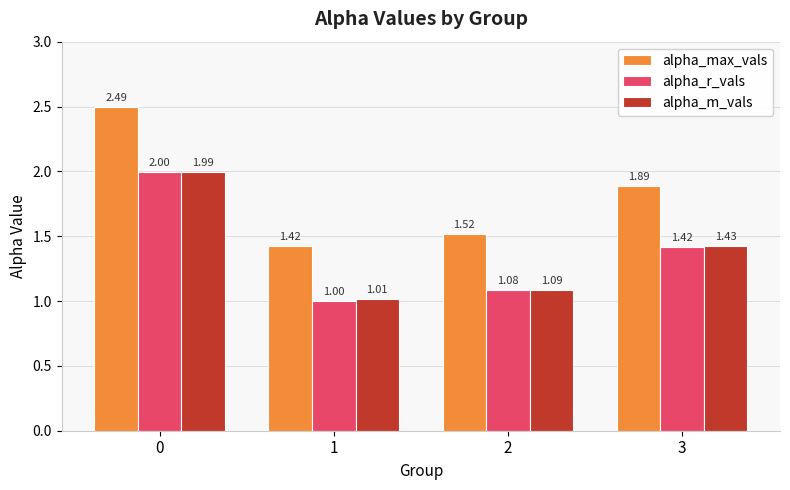

List the labels in order of alpha_r_vals value, smallest first.

1, 2, 3, 0